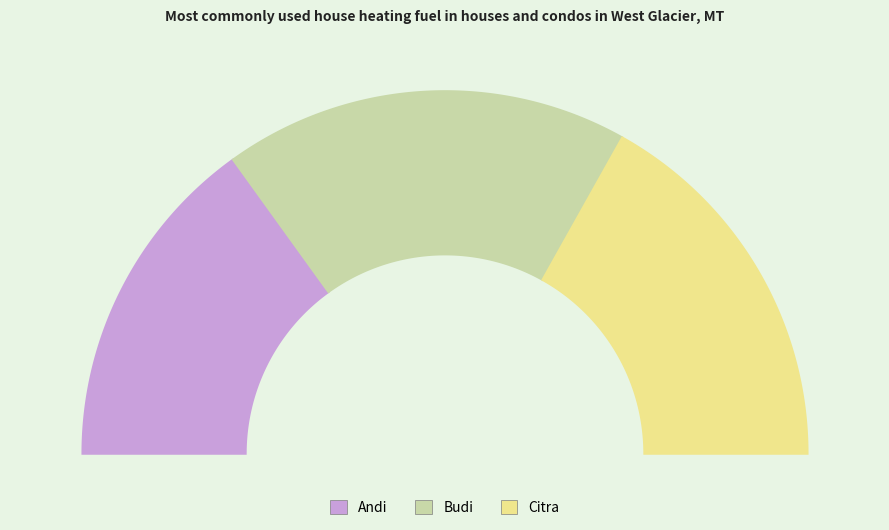

What is the total percentage of Budi and Andi?

66.3%